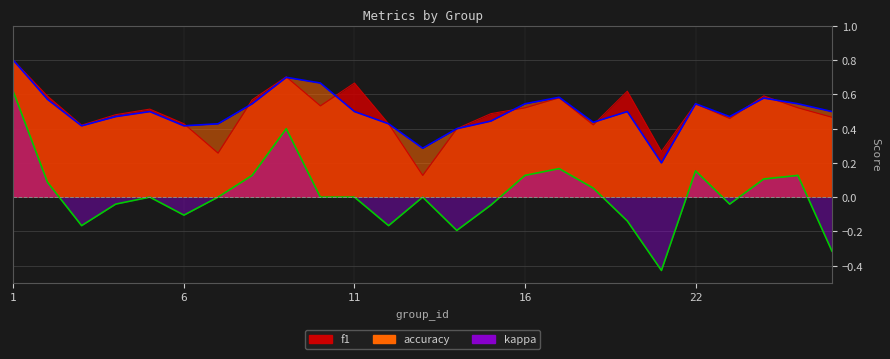

List the series in order of their peak value, lowest first.

kappa, f1, accuracy